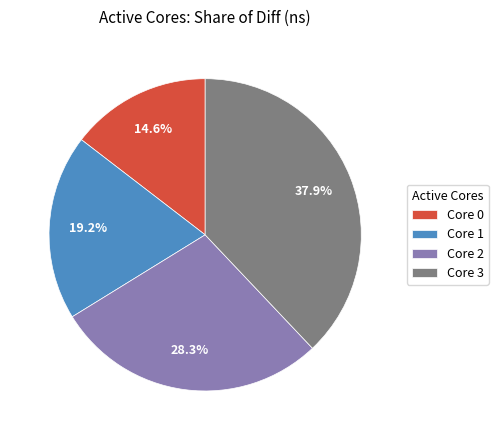

Approximately how many times larger is the value at Core 3 compared to Core 2?

1.3